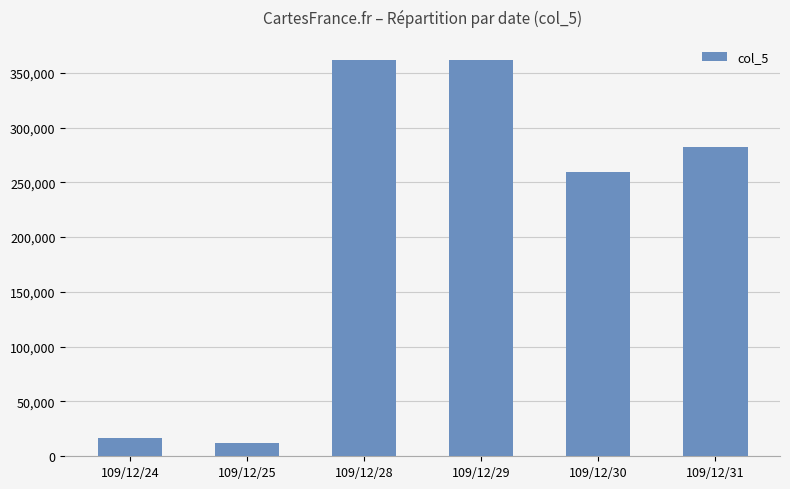

What is the smallest value displayed?

12000